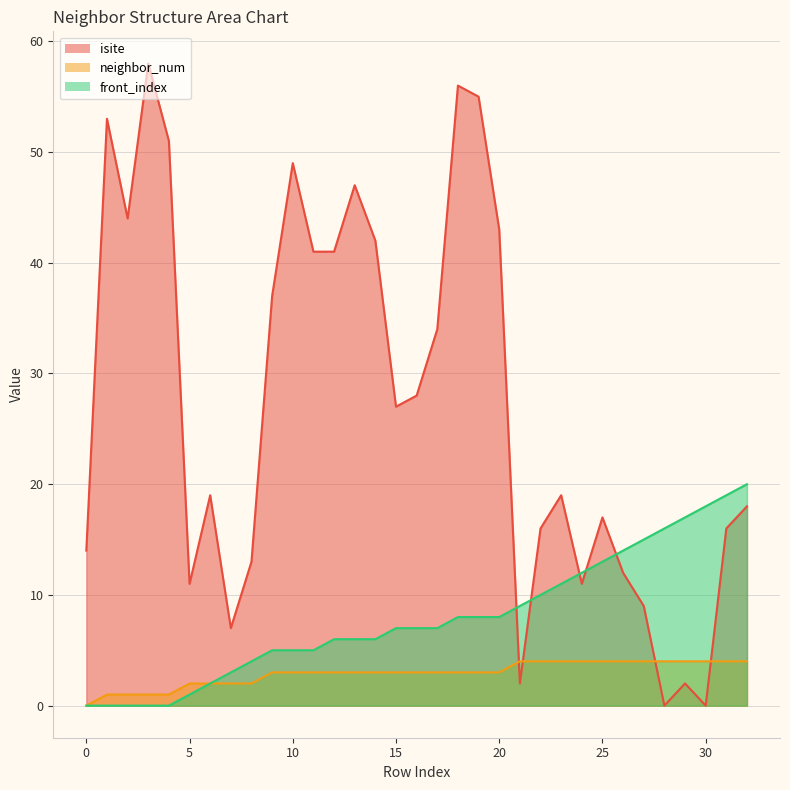

What is the difference between the maximum and minimum values in the neighbor_num series?

4